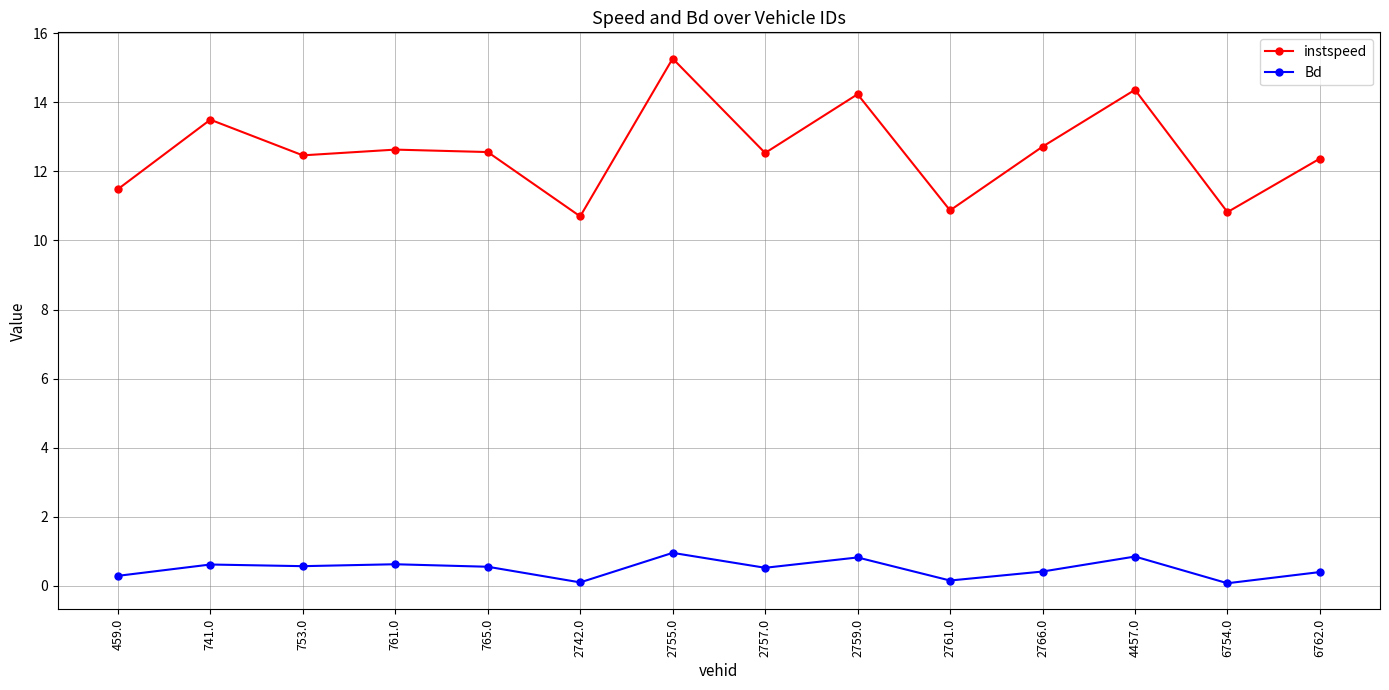

True or false: instspeed and Bd intersect in this chart.

False